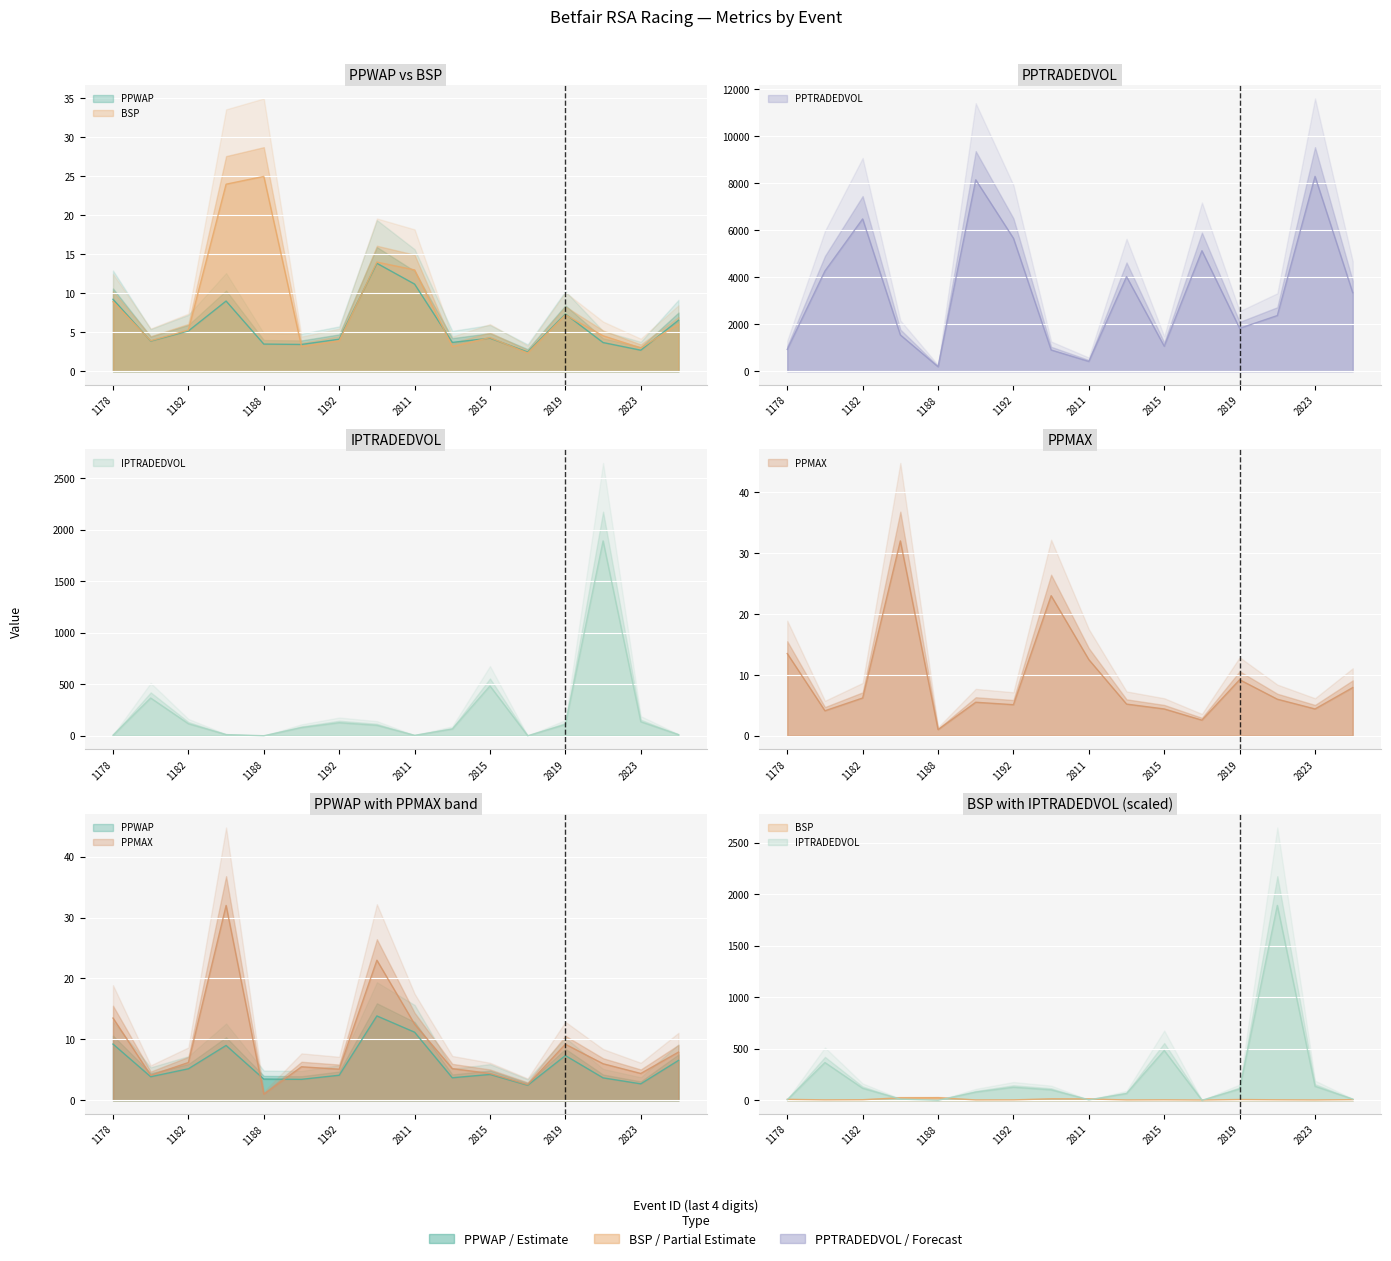

What are all the series names shown in the legend?

PPWAP, BSP, PPTRADEDVOL, IPTRADEDVOL, PPMAX